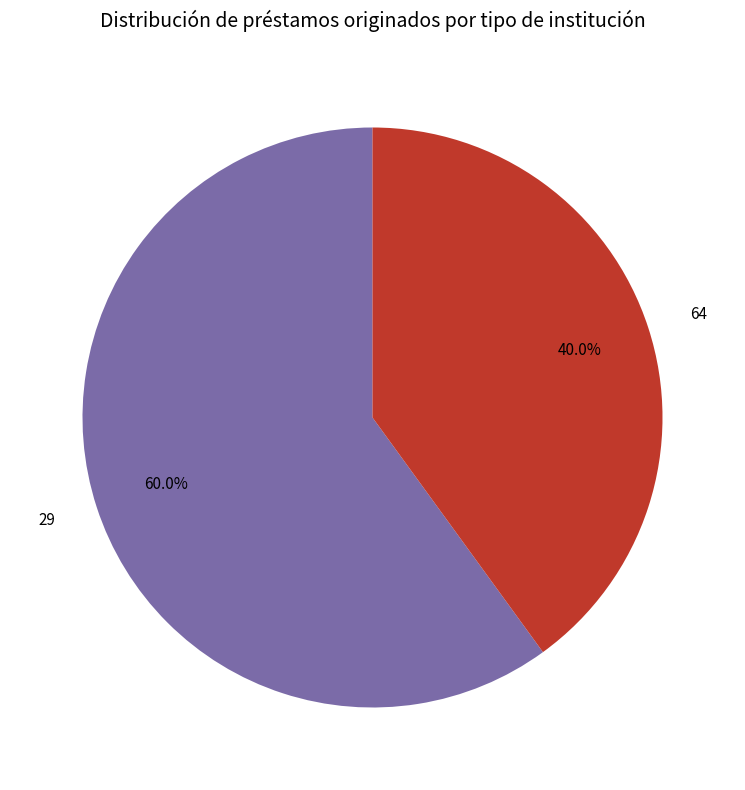

Which slice is the smallest?

64